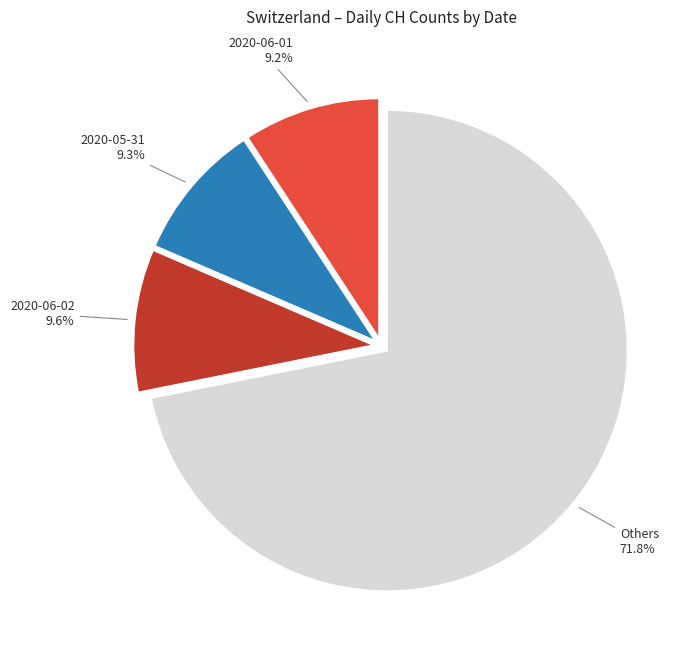

Is there a majority slice in this chart?

Yes